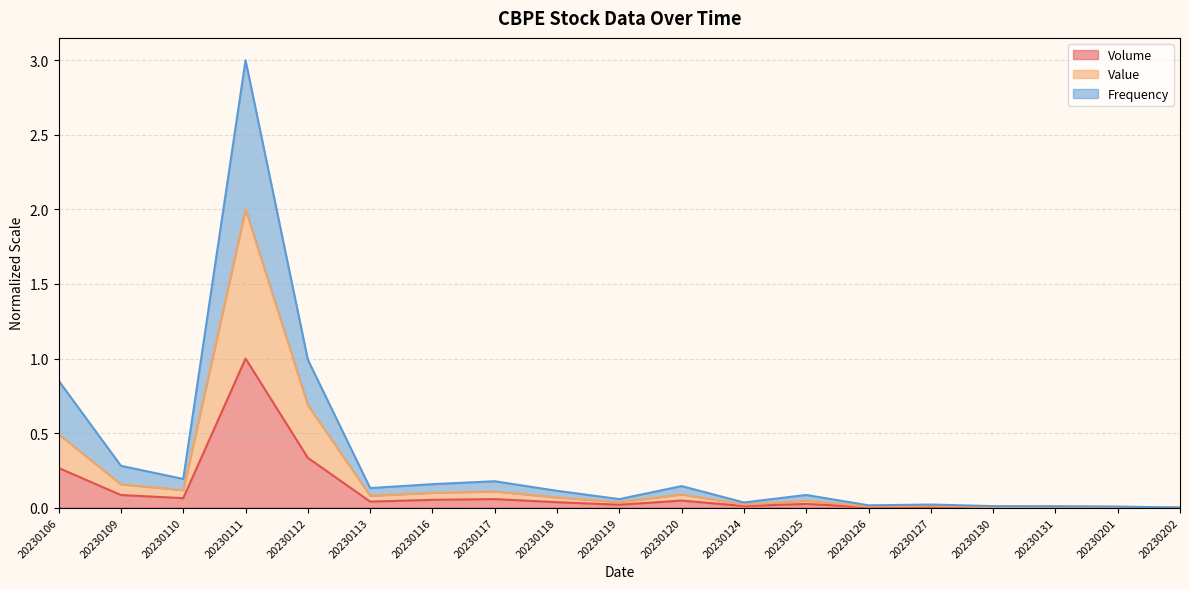

List the series in order of their peak value, highest first.

Frequency, Value, Volume